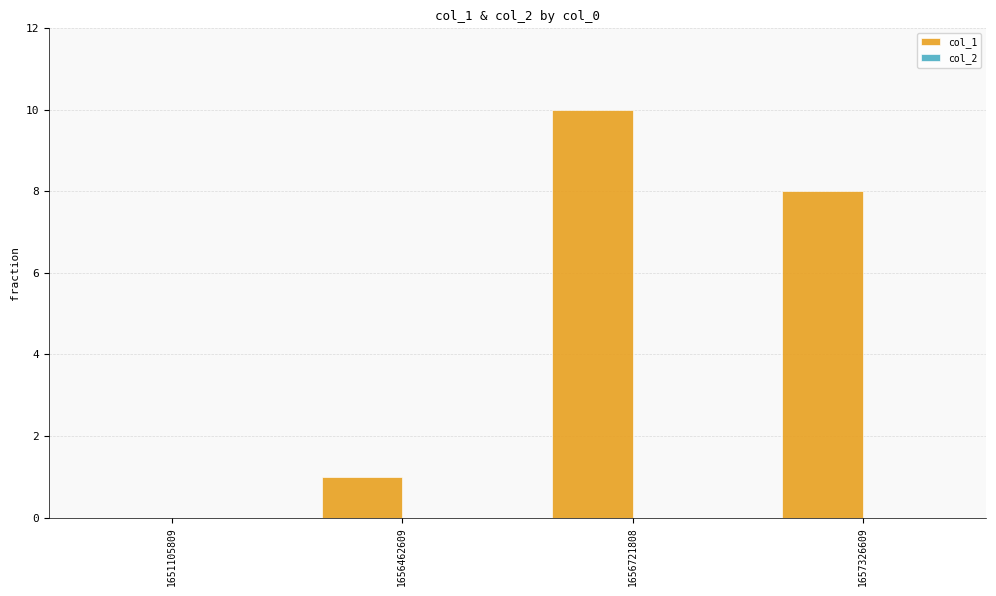

Are the bars grouped side by side (vs. stacked)?

No